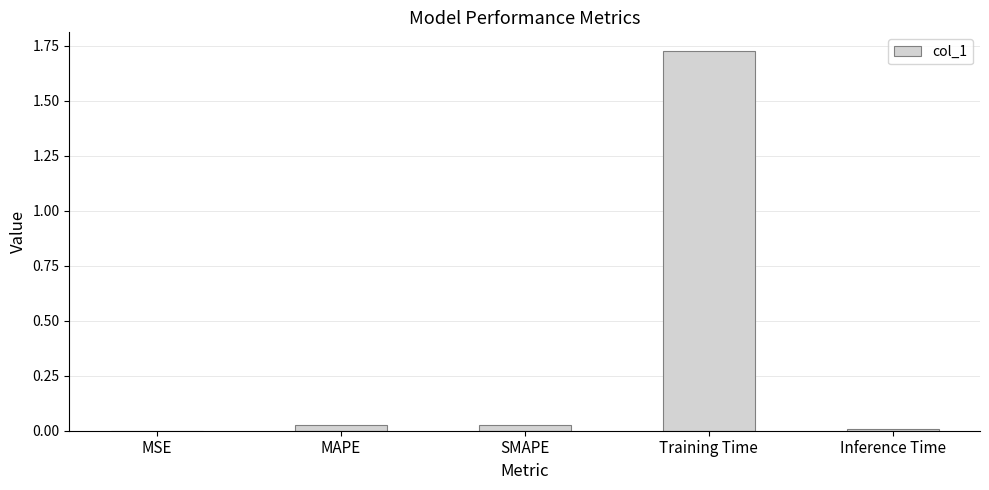

Which category has the highest value across all series?

Training Time